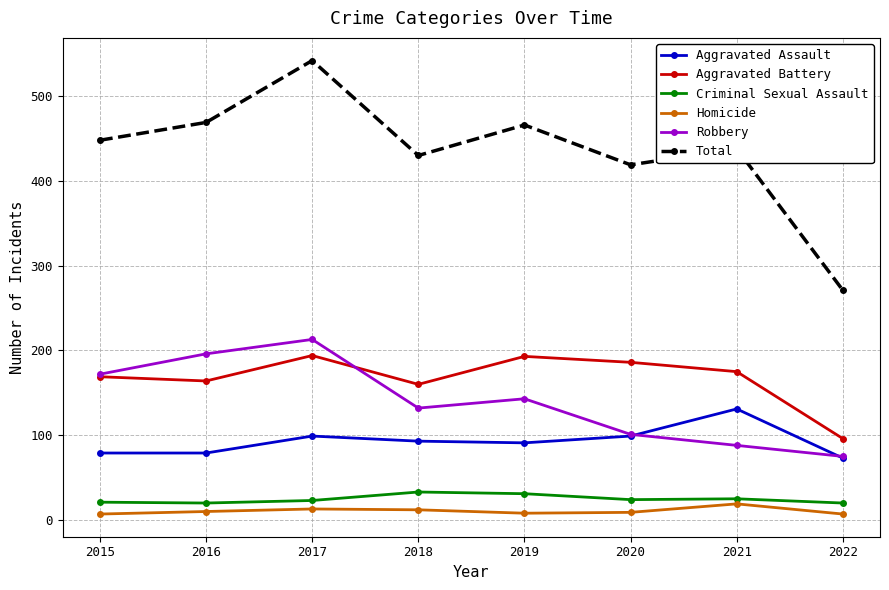

List the labels in order of Robbery value, smallest first.

2022, 2021, 2020, 2018, 2019, 2015, 2016, 2017